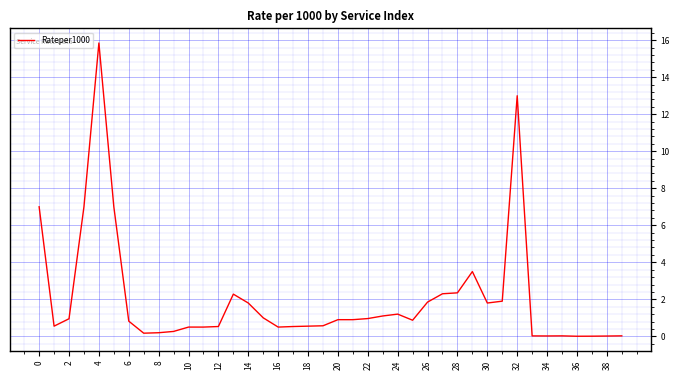

What is the difference between the maximum and minimum values?

15.8